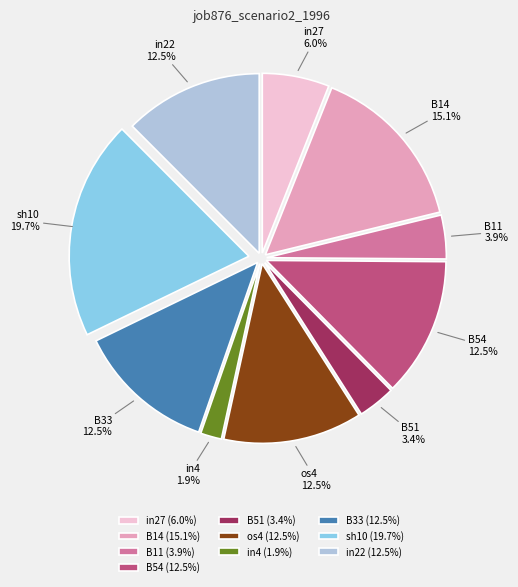

What percentage is NOT represented by os4?

87.5%